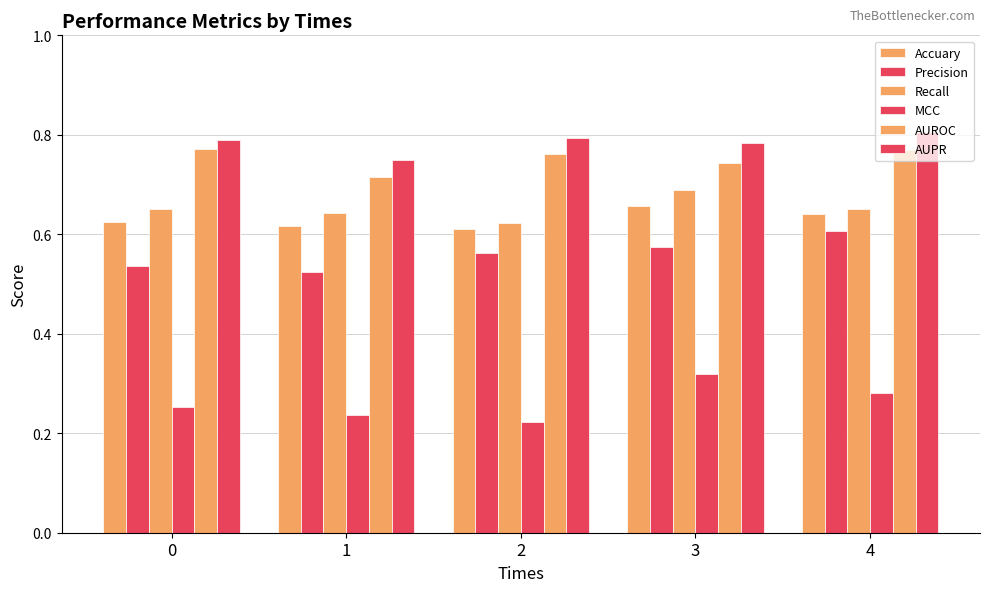

Is the value of Precision at 4 greater than the value of AUPR at 2?

No